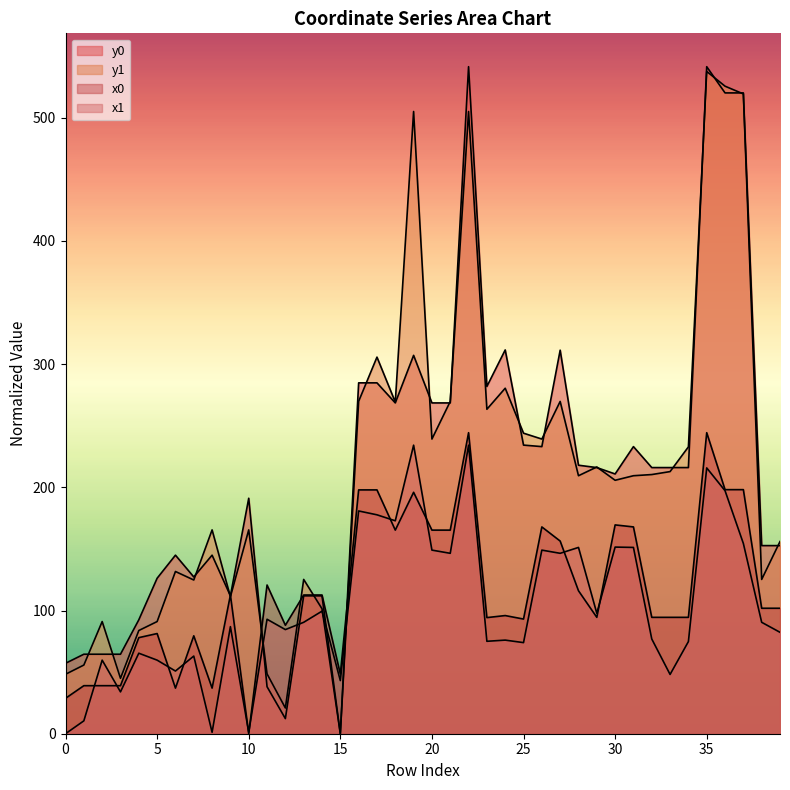

Which series changed the most between 7 and 23?

y0